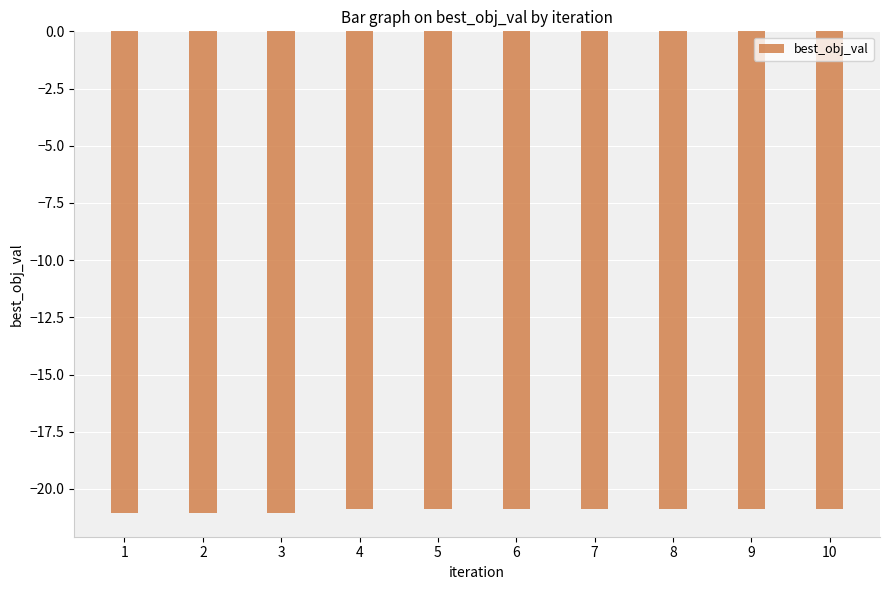

Reading right to left, list all the values displayed in this chart.

-20.9	-20.9	-20.9	-20.9	-20.9	-20.9	-20.9	-21.0	-21.0	-21.0